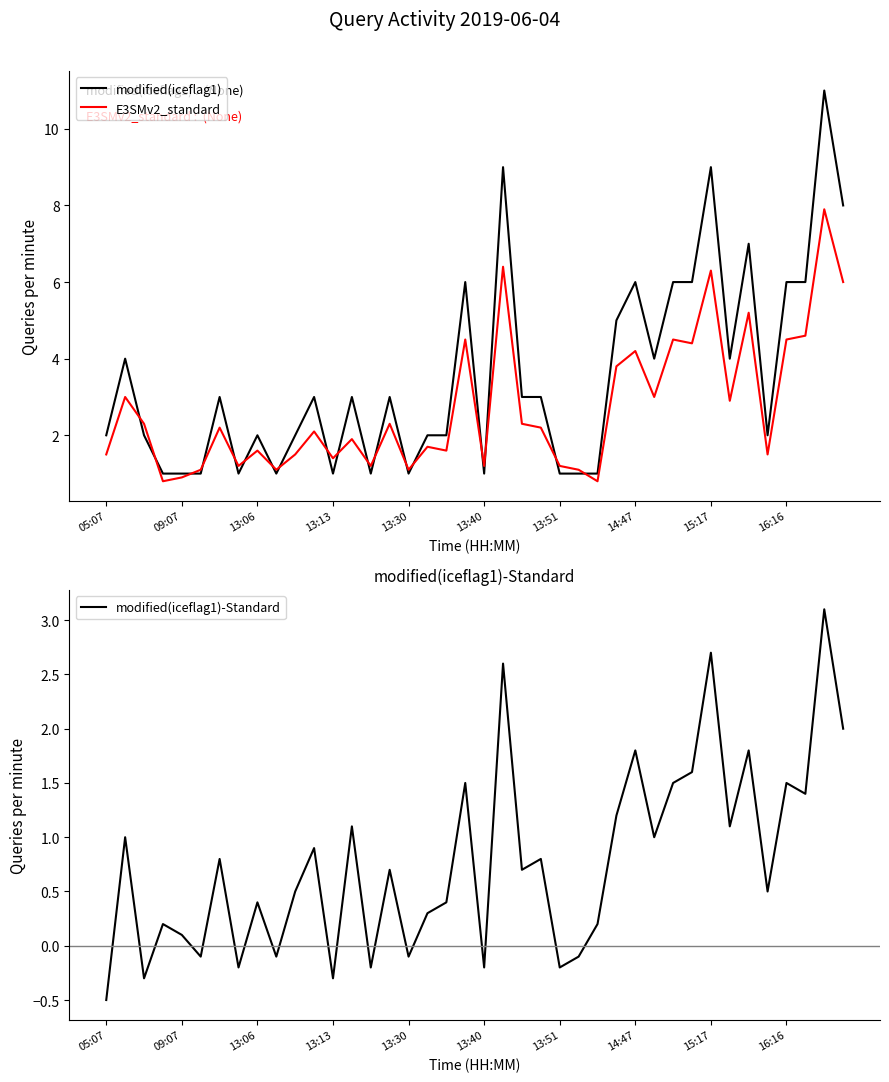

Count the number of data series in this chart.

3